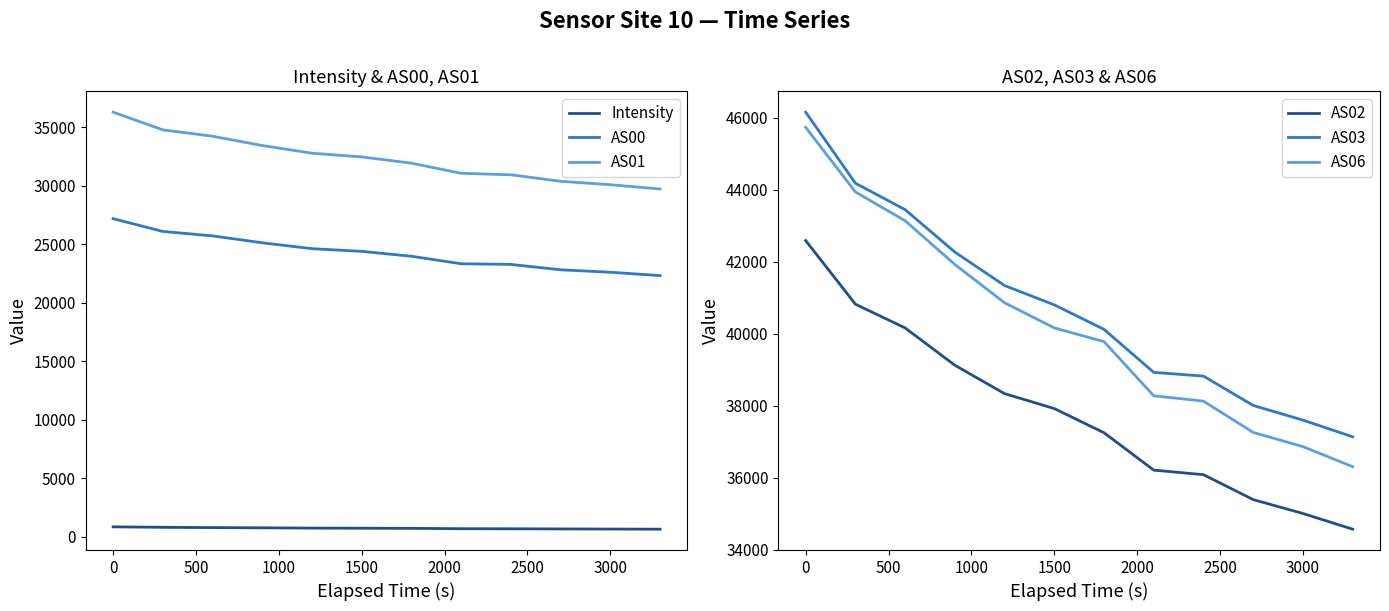

True or false: AS01 and AS00 cross at least once.

False